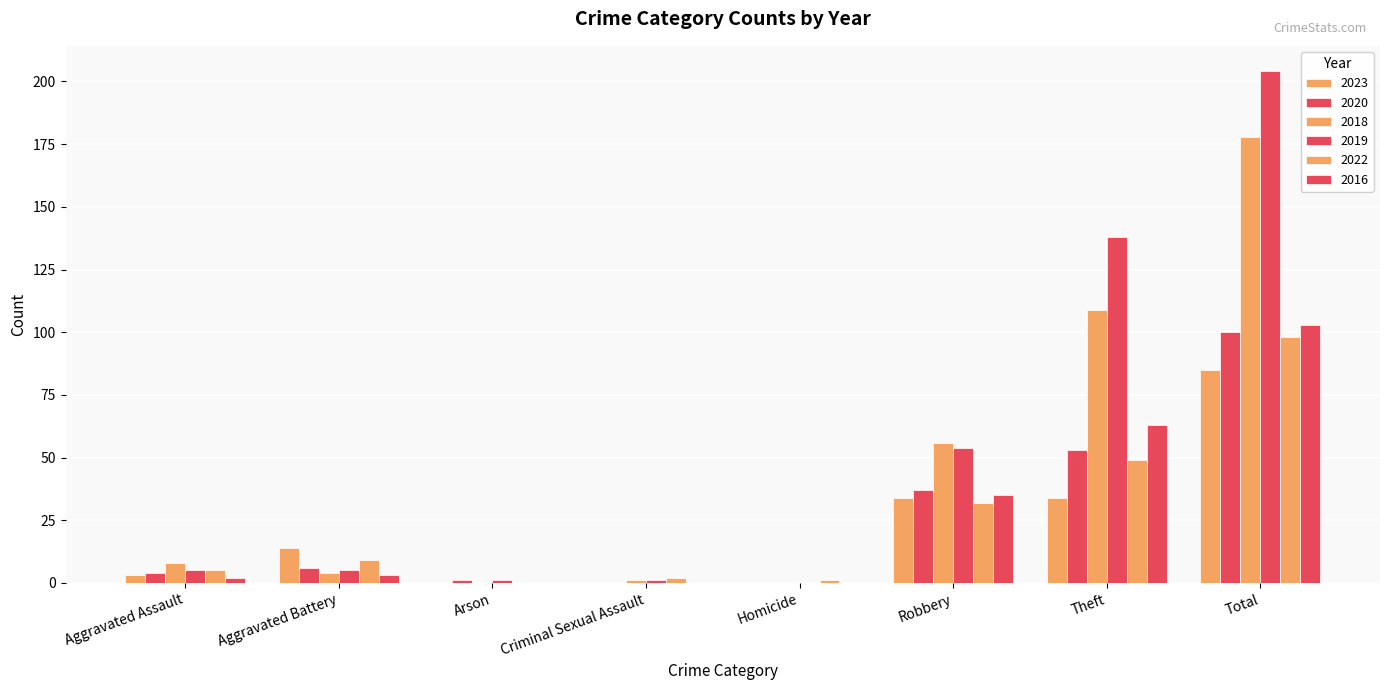

Count the number of categories in the chart.

8